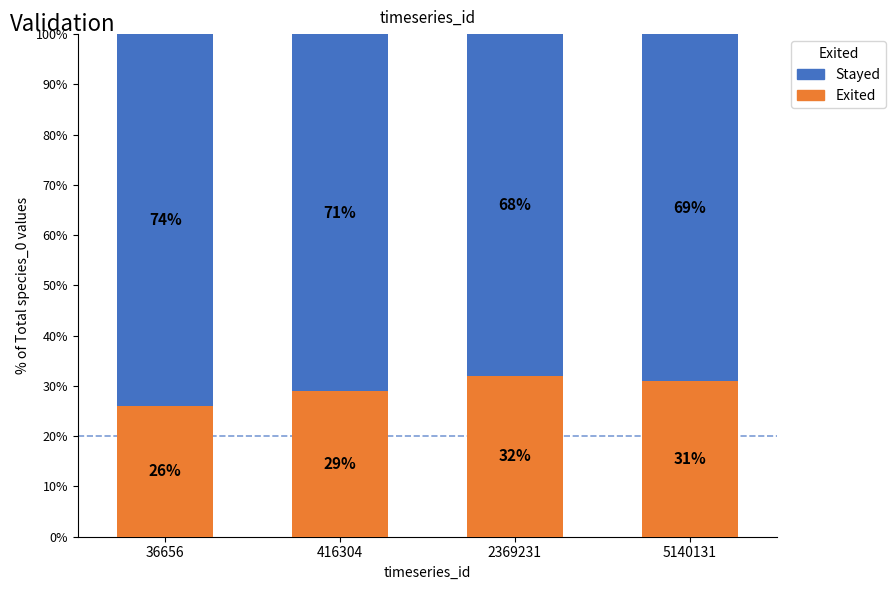

How many values in the Exited series are below 31?

2